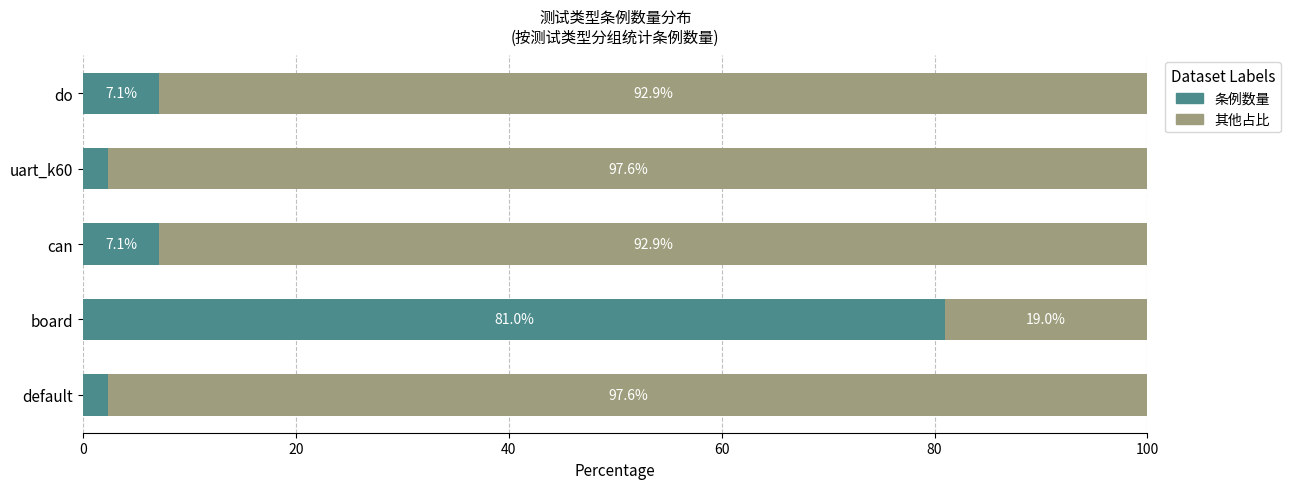

What is the maximum value for 条例数量?

81.0